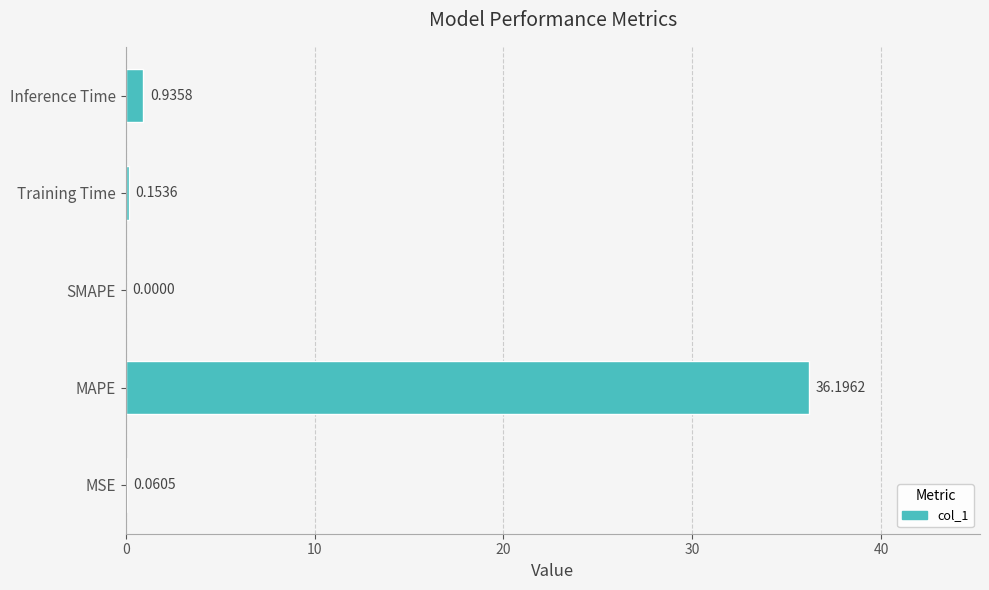

How many positive values are there?

4